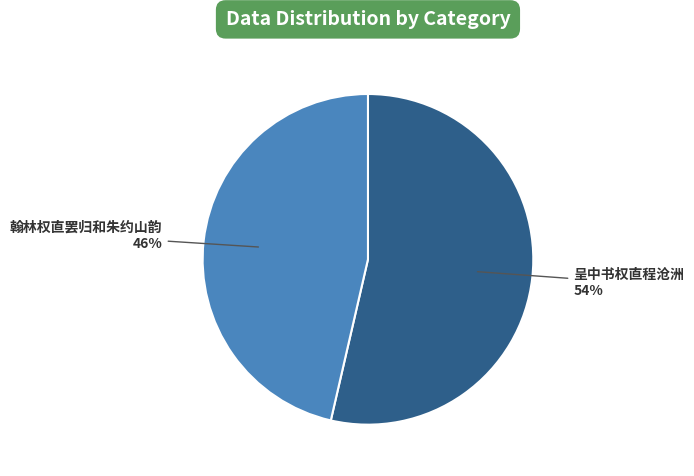

Rank the categories by value from highest to lowest.

呈中书权直程沧洲, 翰林权直罢归和朱约山韵